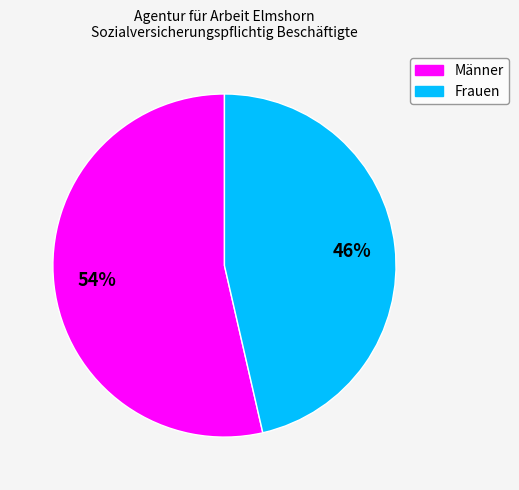

Rank the categories by value from lowest to highest.

Frauen, Männer